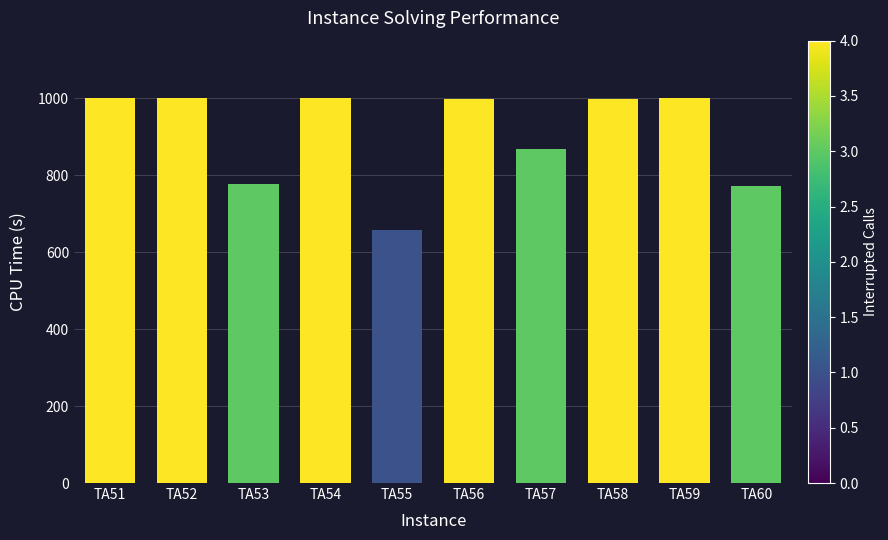

What is the value of the 3rd bar from the left?

776.8